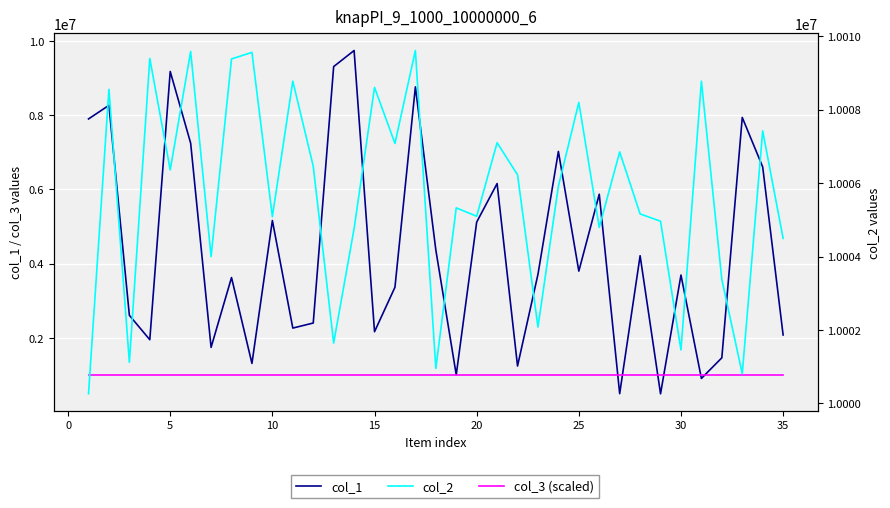

True or false: col_3 (scaled) has more than 0 interior local peaks.

False